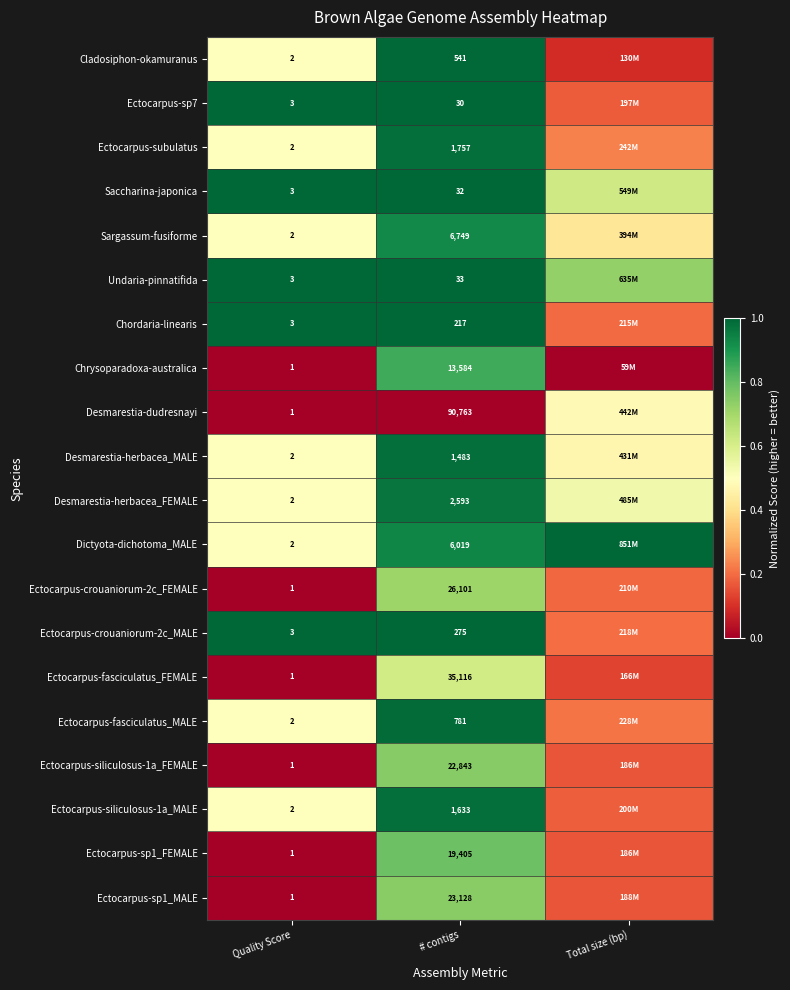

Which series changed the most between Quality Score and # contigs?

Desmarestia-dudresnayi